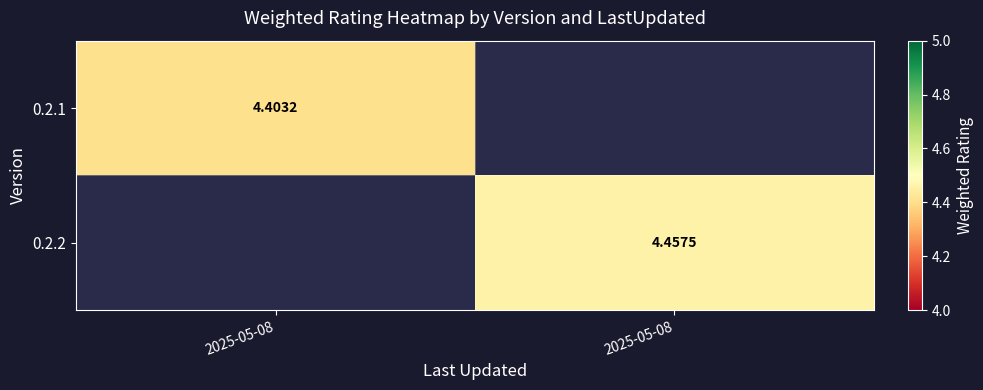

Which series has the widest spread of values?

0.2.1